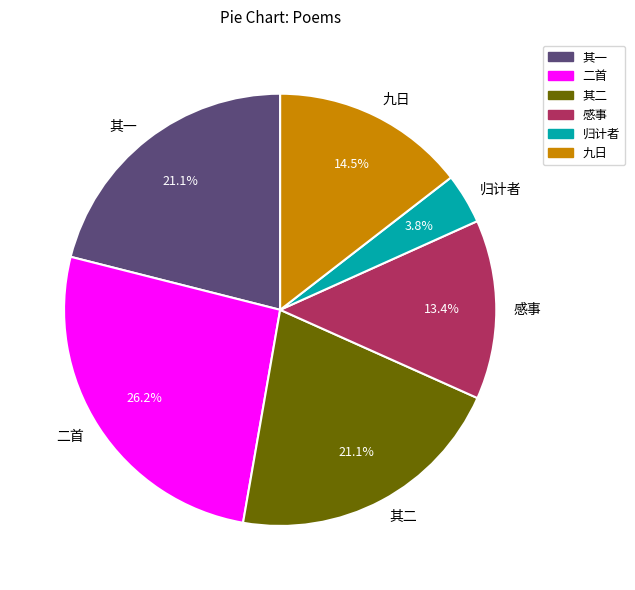

Is the sum of 归计者 and 二首 greater than half?

No